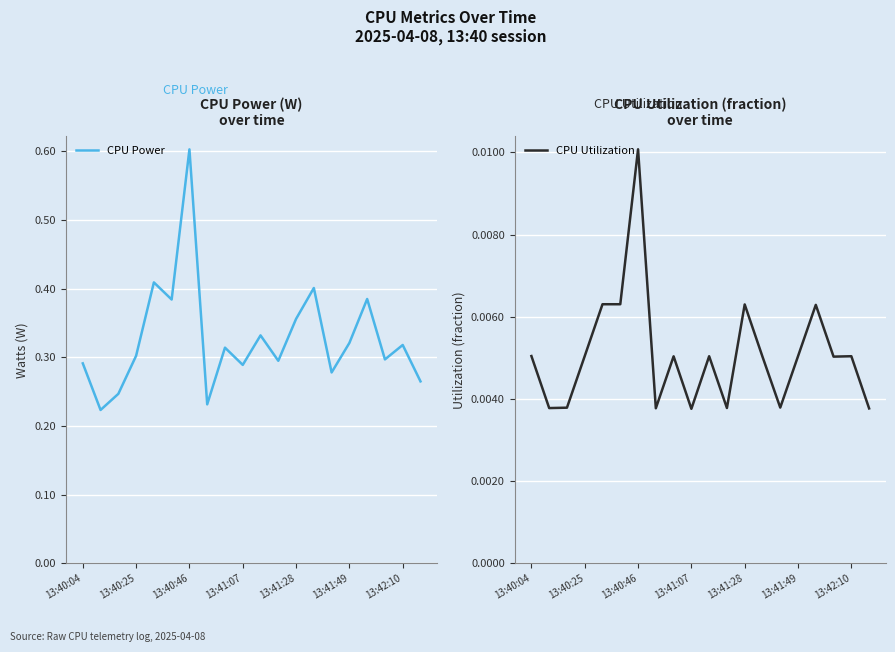

Which category has the highest value in the CPU Power series?

13:40:46